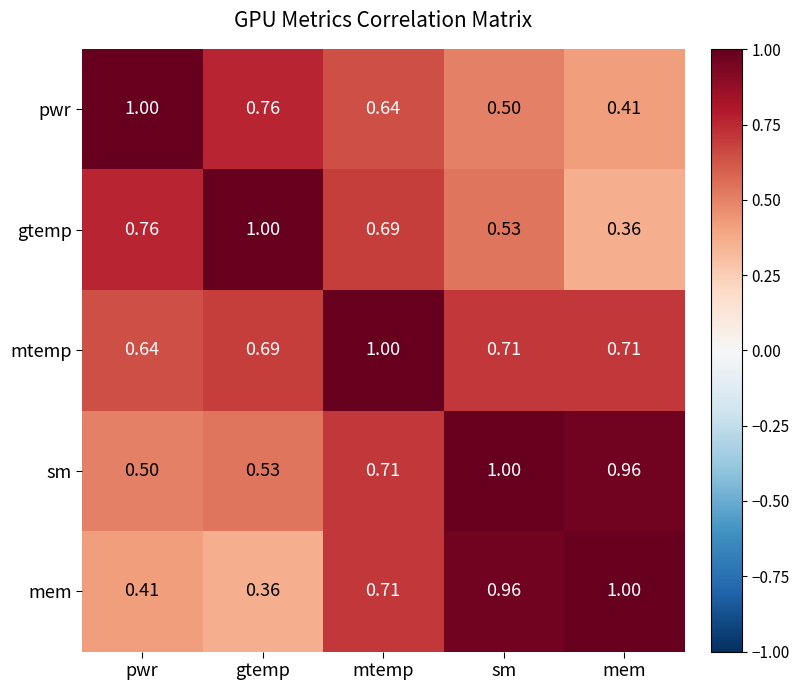

At gtemp, list the series in order from largest to smallest.

gtemp, pwr, mtemp, sm, mem